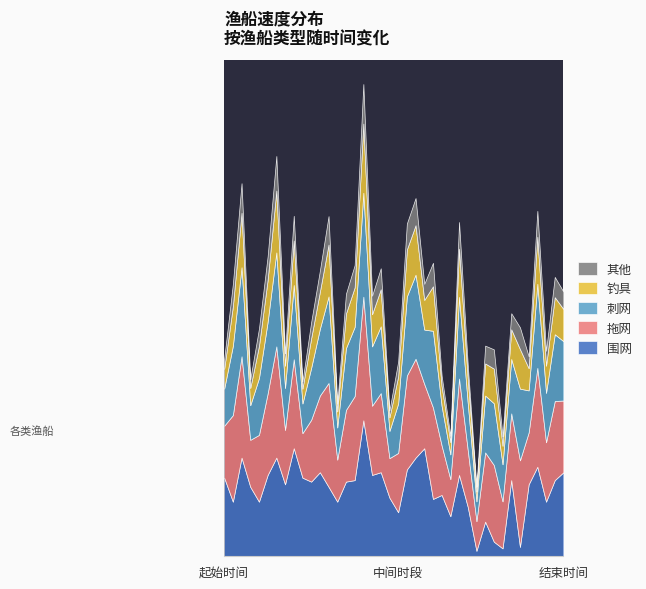

True or false: 其他 has more than 0 interior local peaks.

True